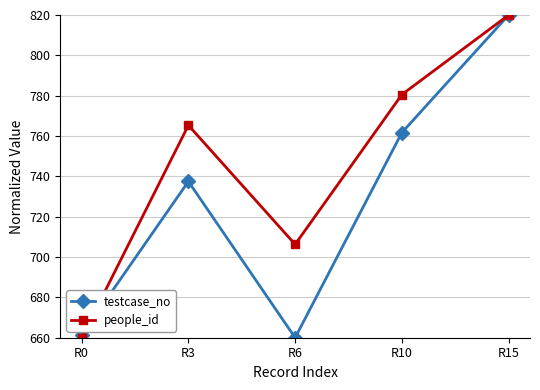

What is the minimum value for testcase_no?

660.0